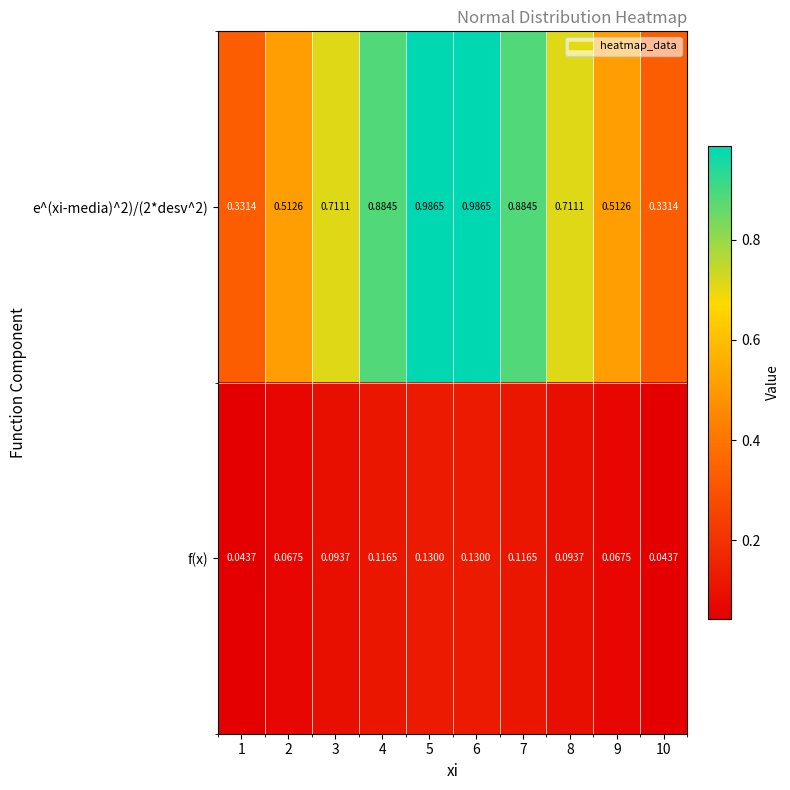

List the series in order of their overall mean, lowest first.

f(x), e^(xi-media)^2)/(2*desv^2)